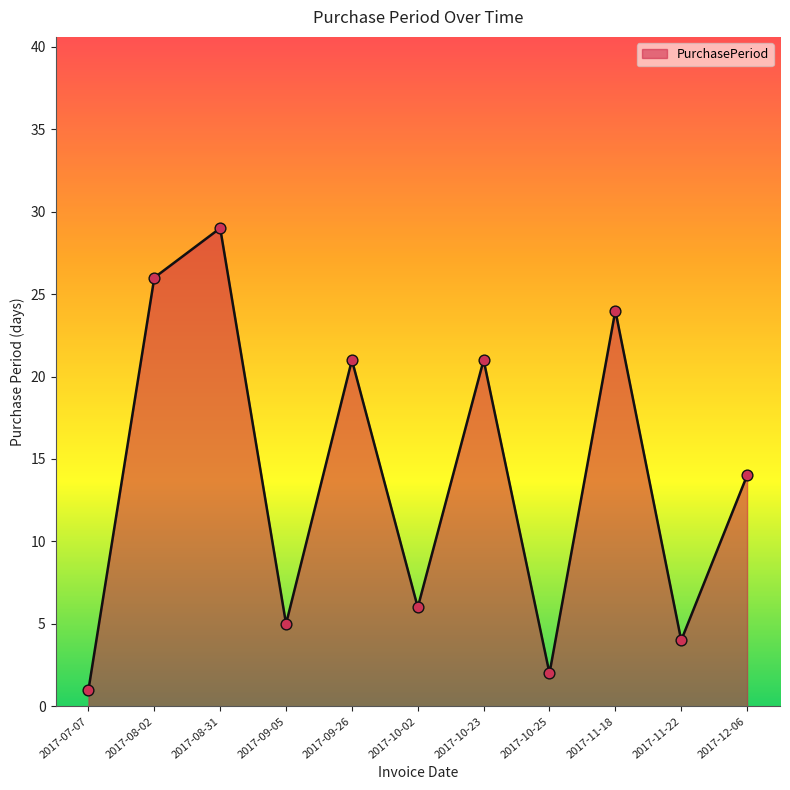

What is the change in value from 2017-10-25 to 2017-11-22?

+2